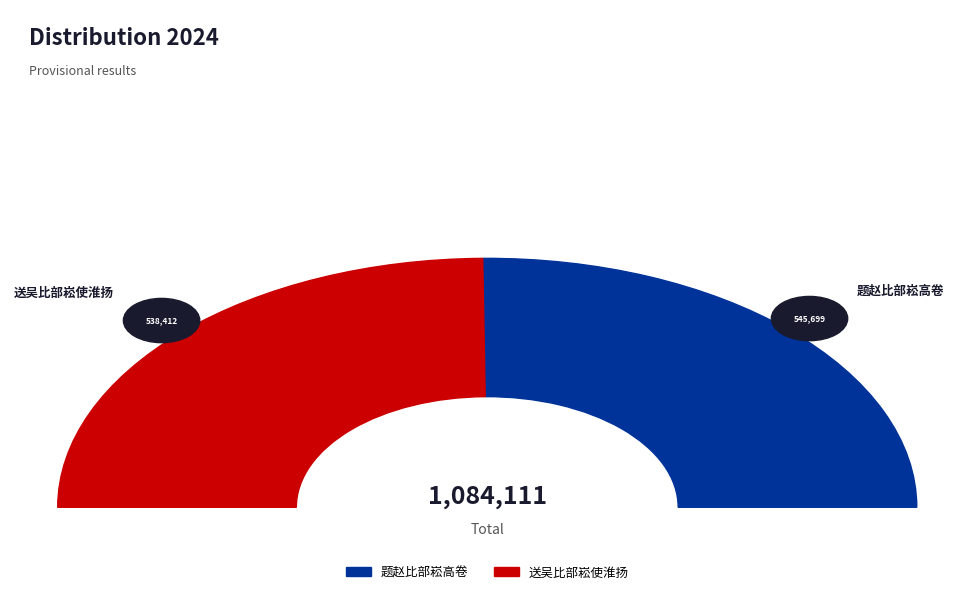

What is the ratio of the value at 题赵比部崧高卷 to the value at 送吴比部崧使淮扬?

1.0